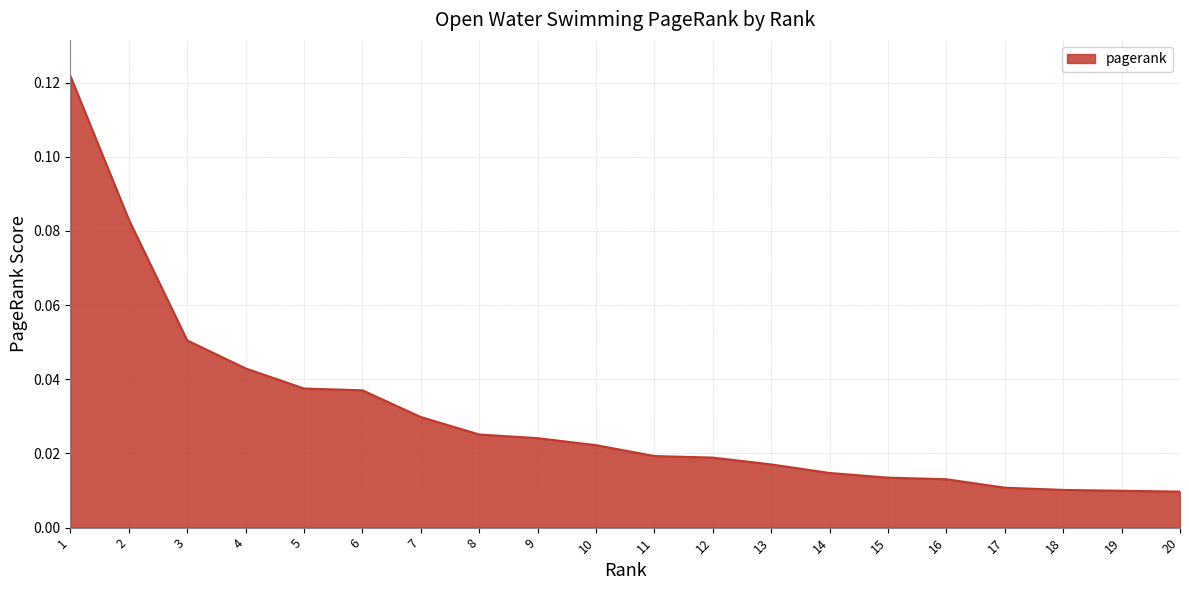

Which has a higher value, 17 or 6?

6